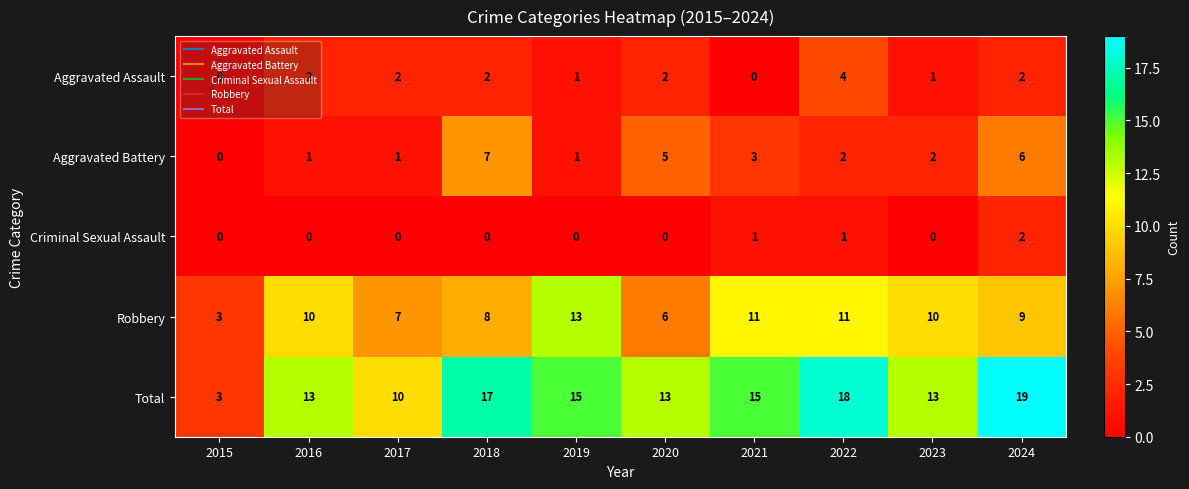

Rank the series by their maximum value, from lowest to highest.

Criminal Sexual Assault, Aggravated Assault, Aggravated Battery, Robbery, Total